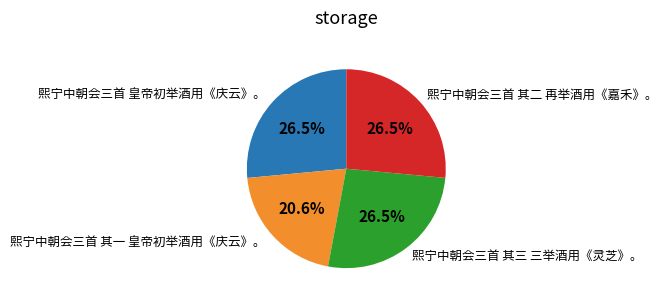

Is it true that 熙宁中朝会三首 其二 再举酒用《嘉禾》。 is 35% of the pie?

False